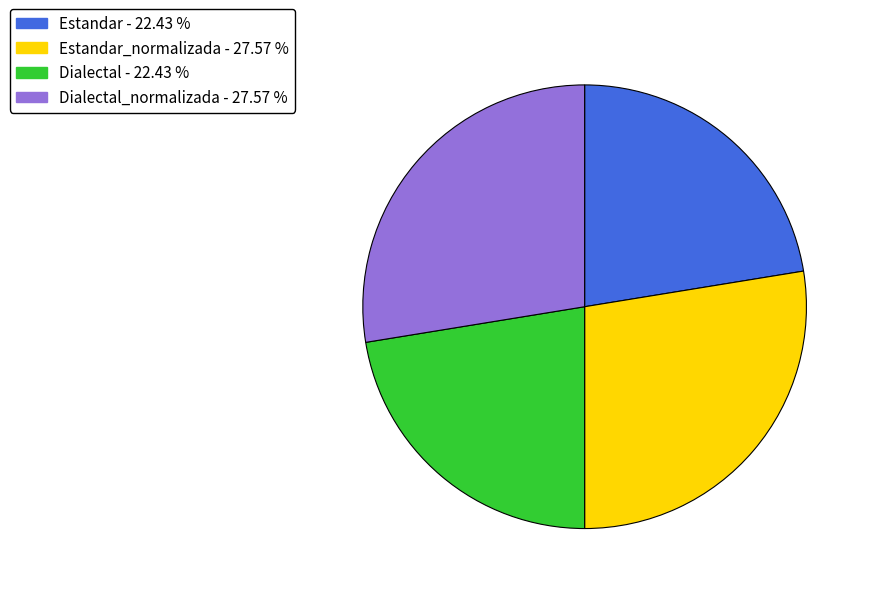

Does any single category account for the majority?

No